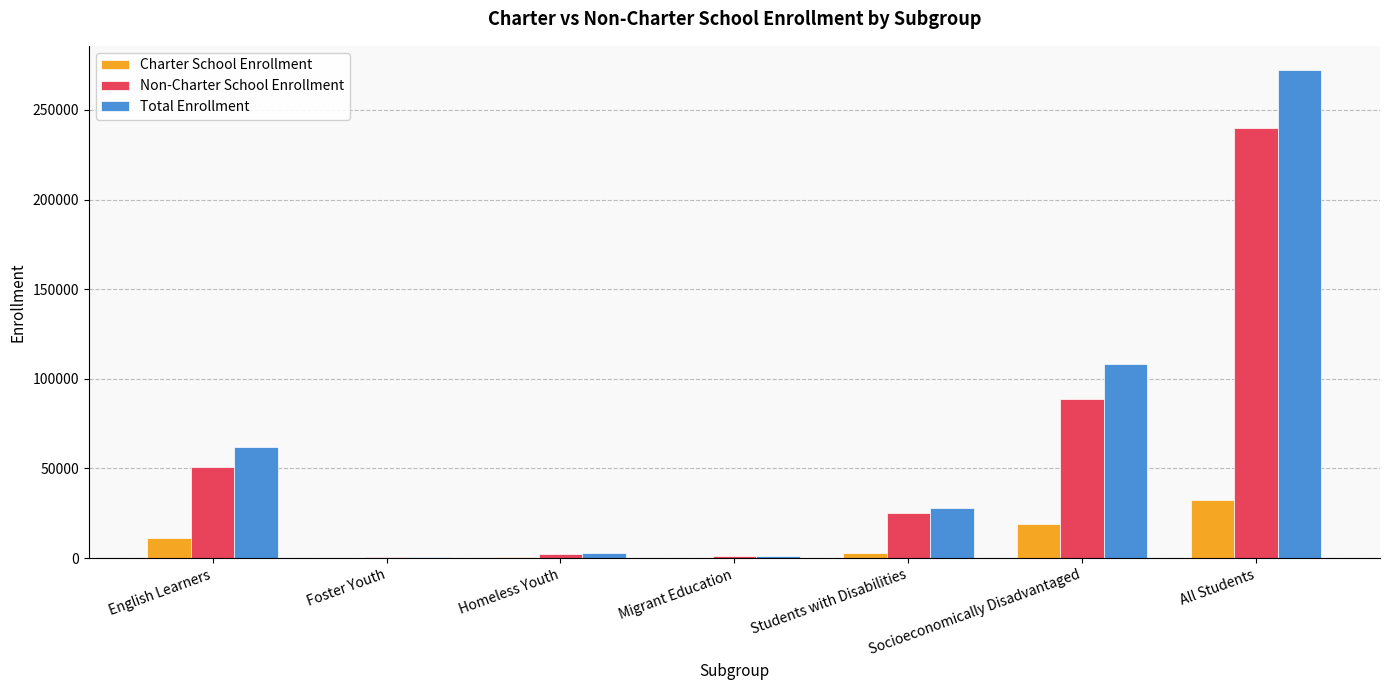

At which label does Charter School Enrollment first exceed 3045?

English Learners